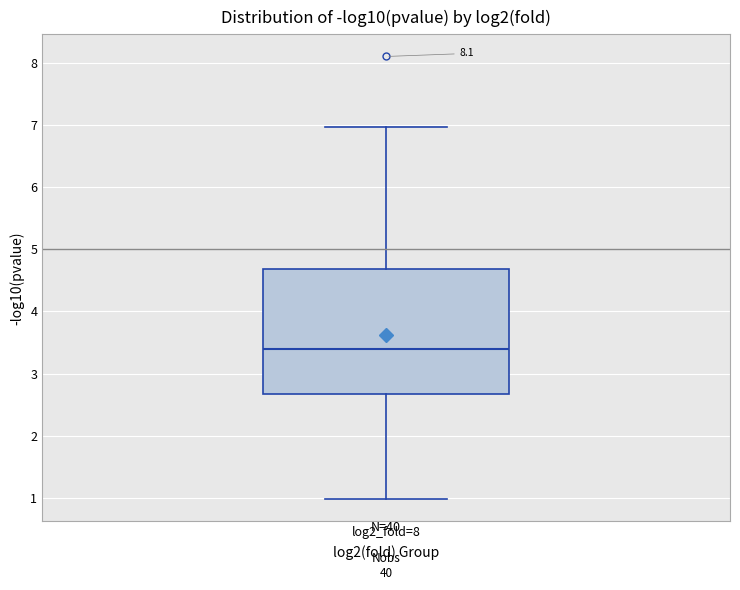

Where does the lower whisker of the box for log2_fold=8 end on the y-axis? The values are not printed on the chart, so give them approximately, as read against the axis.

1.0